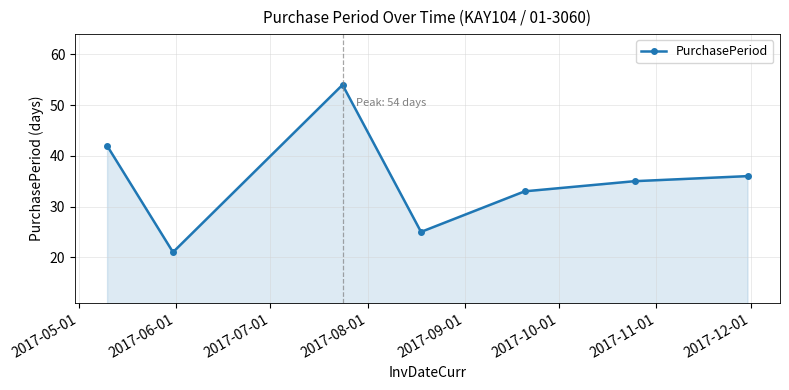

Reading left to right, what are all the values shown in this chart?

42	21	54	25	33	35	36